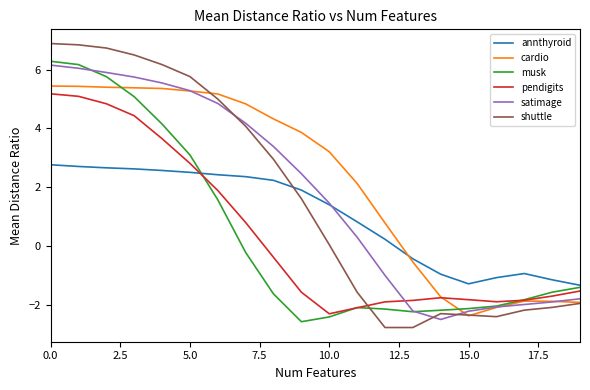

Which series has the largest range (max minus min)?

shuttle